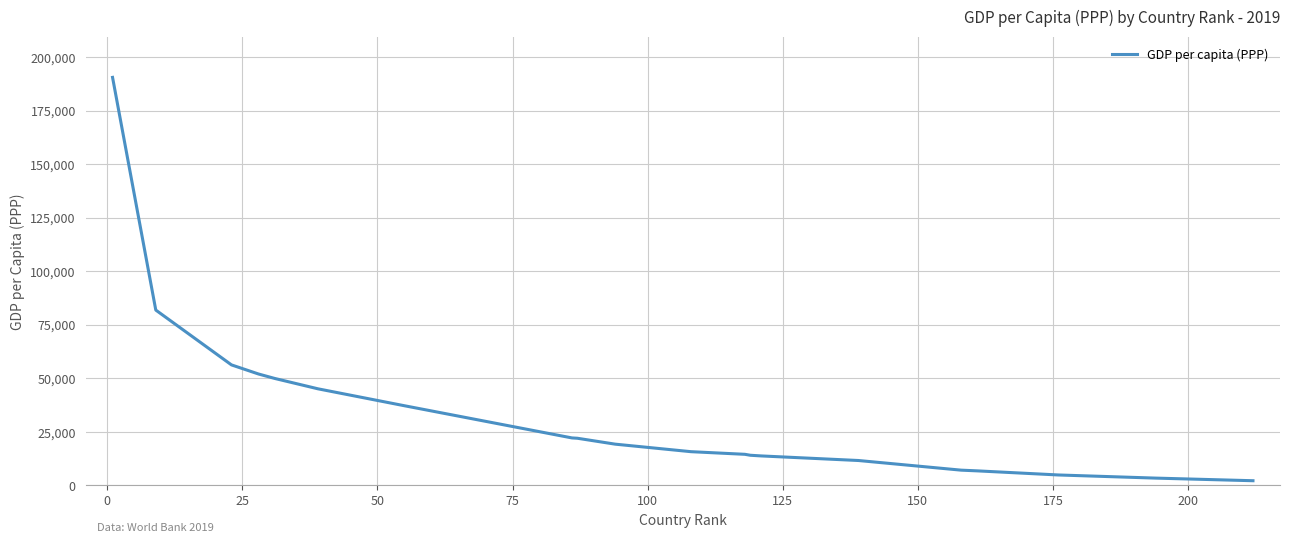

What is the maximum value shown in the chart?

190513